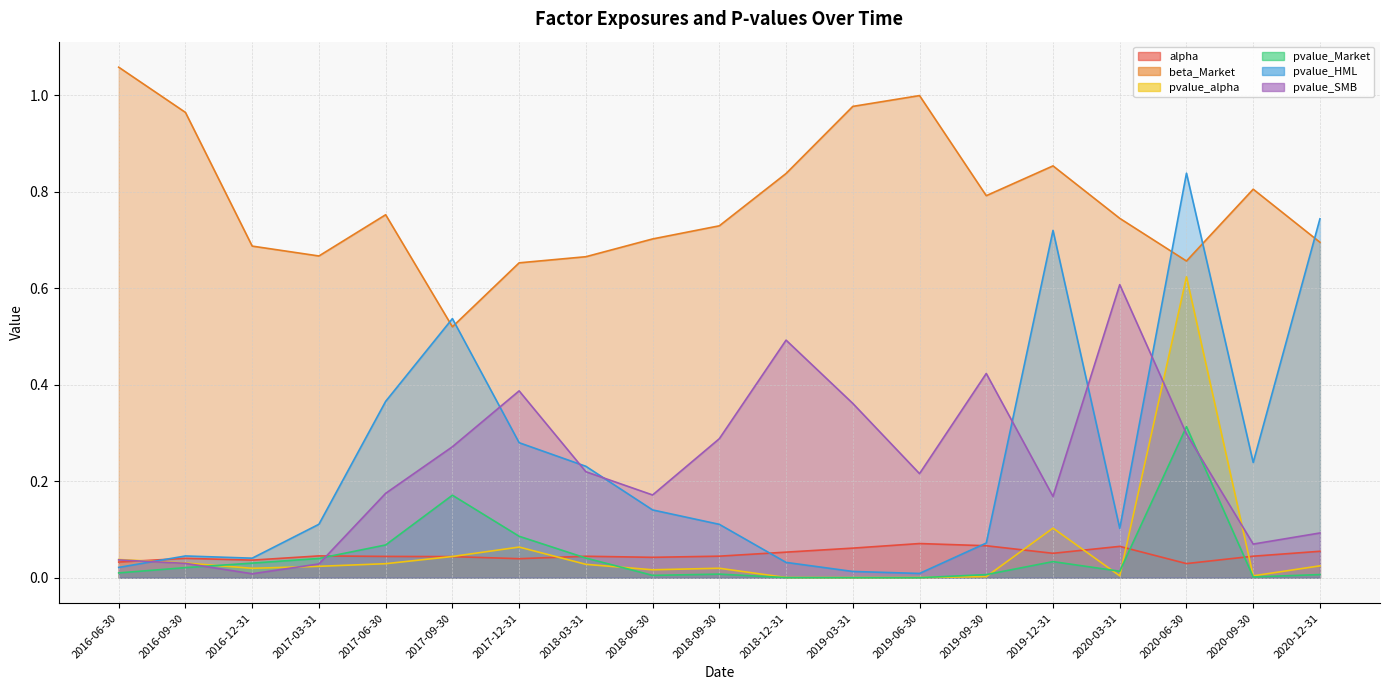

Reading right to left, what are all the values shown in this chart?

alpha: 0.1	0.0	0.0	0.1	0.1	0.1	0.1	0.1	0.1	0.0	0.0	0.0	0.0	0.0	0.0	0.0	0.0	0.0	0.0
beta_Market: 0.7	0.8	0.7	0.7	0.9	0.8	1.0	1.0	0.8	0.7	0.7	0.7	0.7	0.5	0.8	0.7	0.7	1.0	1.1
pvalue_alpha: 0.0	0.0	0.6	0.0	0.1	0.0	0.0	0.0	0.0	0.0	0.0	0.0	0.1	0.0	0.0	0.0	0.0	0.0	0.0
pvalue_Market: 0.0	0.0	0.3	0.0	0.0	0.0	0.0	0.0	0.0	0.0	0.0	0.0	0.1	0.2	0.1	0.0	0.0	0.0	0.0
pvalue_HML: 0.7	0.2	0.8	0.1	0.7	0.1	0.0	0.0	0.0	0.1	0.1	0.2	0.3	0.5	0.4	0.1	0.0	0.0	0.0
pvalue_SMB: 0.1	0.1	0.3	0.6	0.2	0.4	0.2	0.4	0.5	0.3	0.2	0.2	0.4	0.3	0.2	0.0	0.0	0.0	0.0